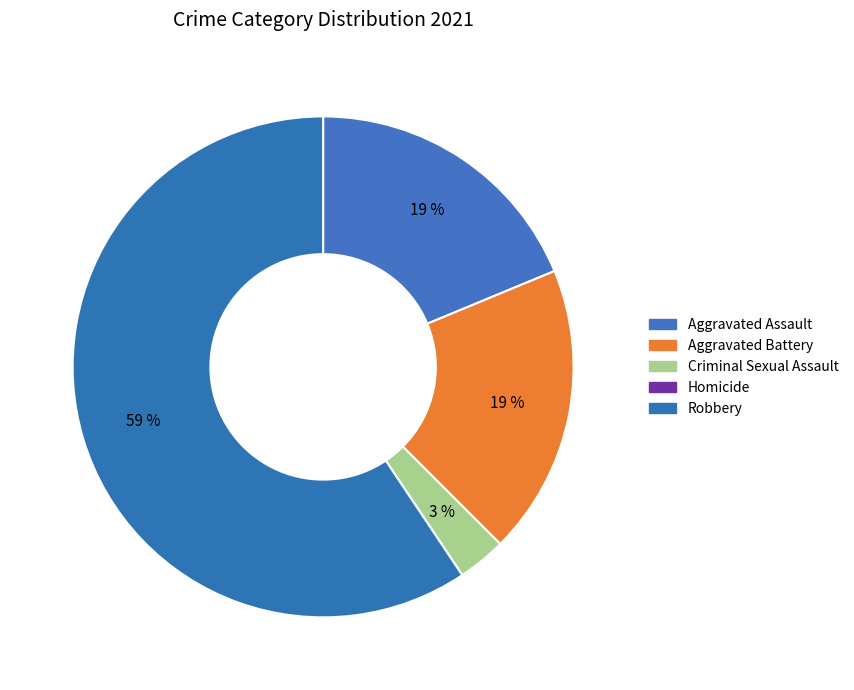

To the nearest percent, what is the average slice percentage?

20%